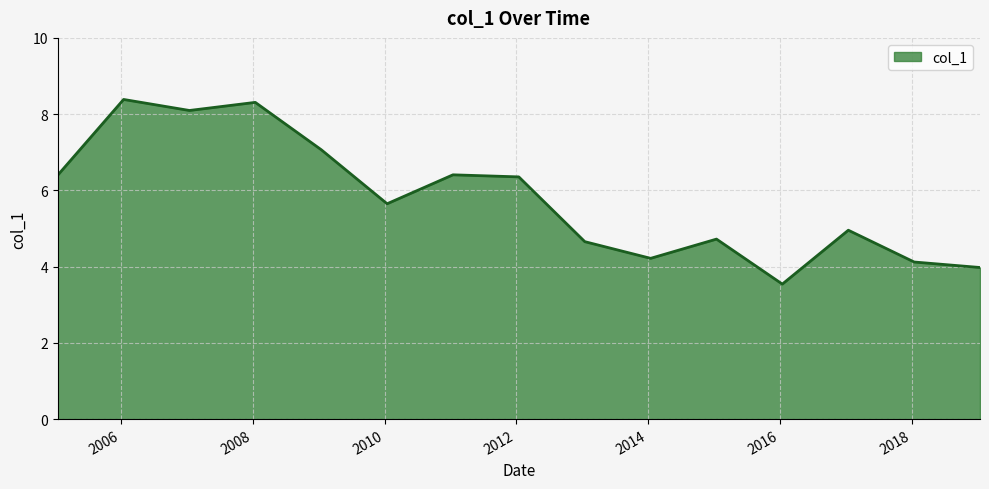

Does the chart display data point markers on the line(s)?

No